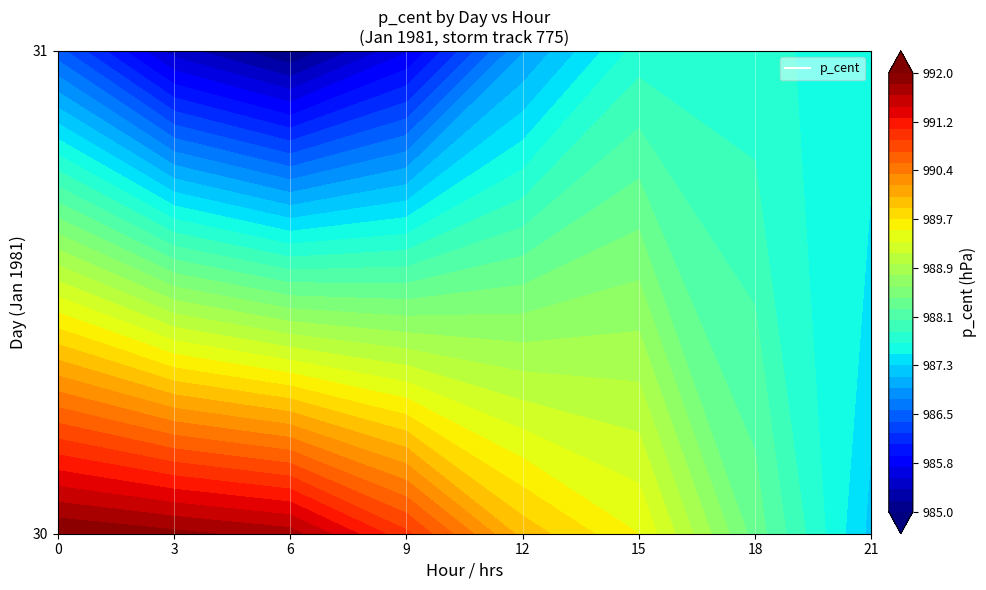

What is the total value across all series at 6?

1976.6